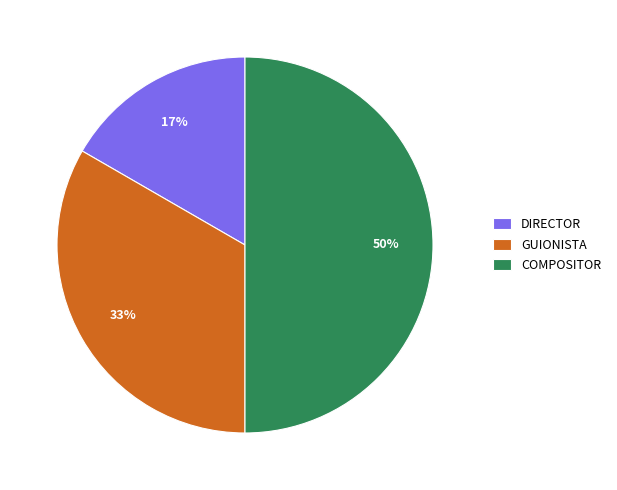

To the nearest percent, what is the average slice percentage?

33%